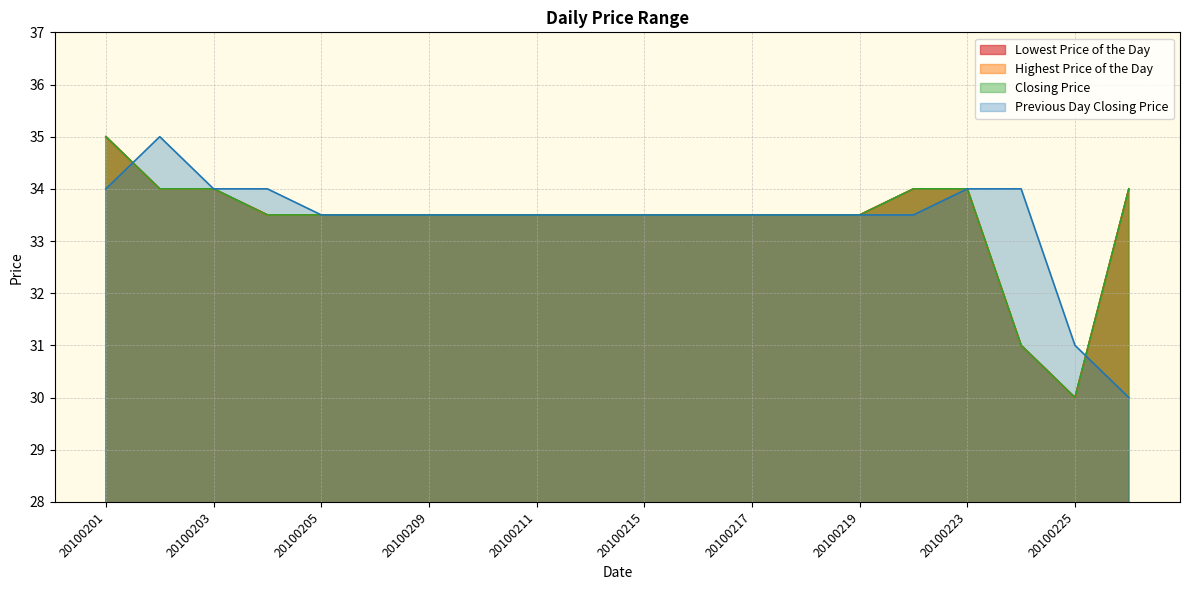

Which has a higher value, 20100216 or 20100204?

20100216